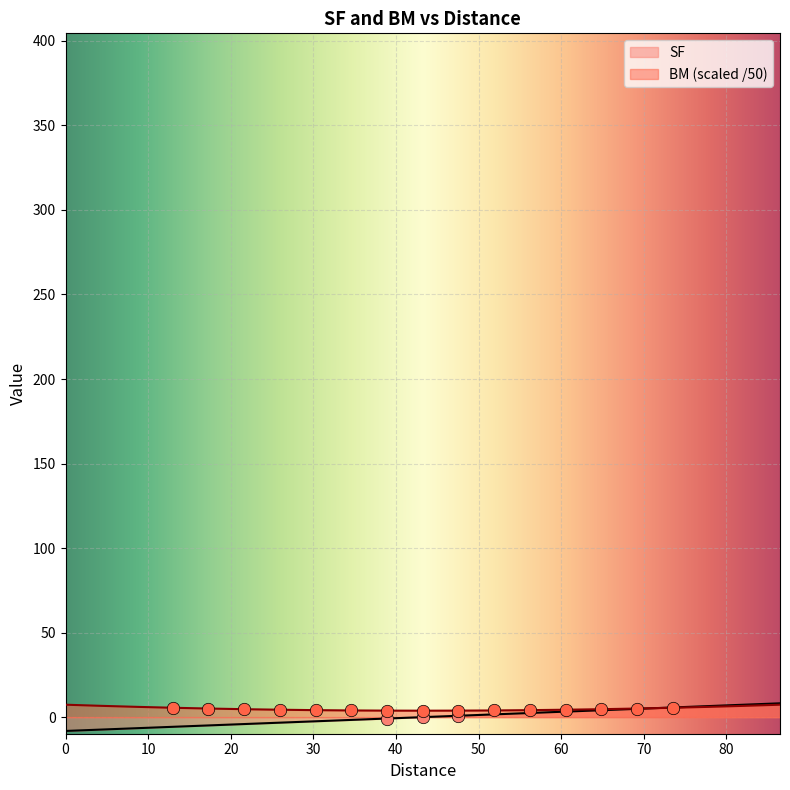

Which series has the largest Y range (max minus min)?

SF